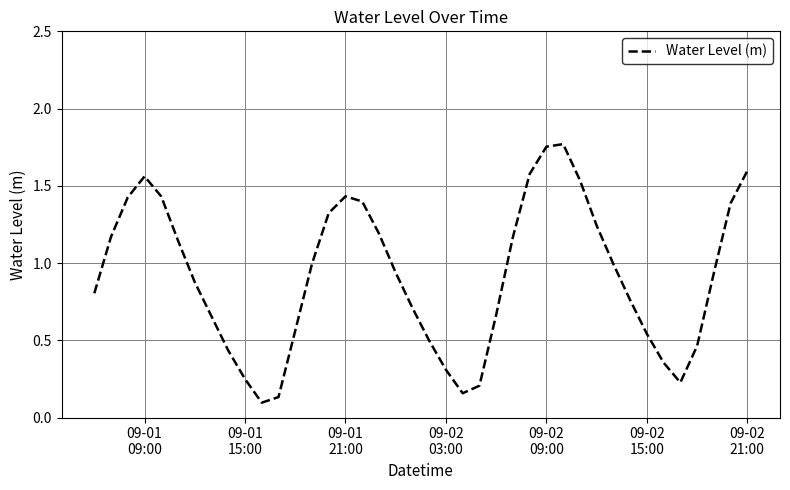

What is the difference between the maximum and minimum values?

1.7